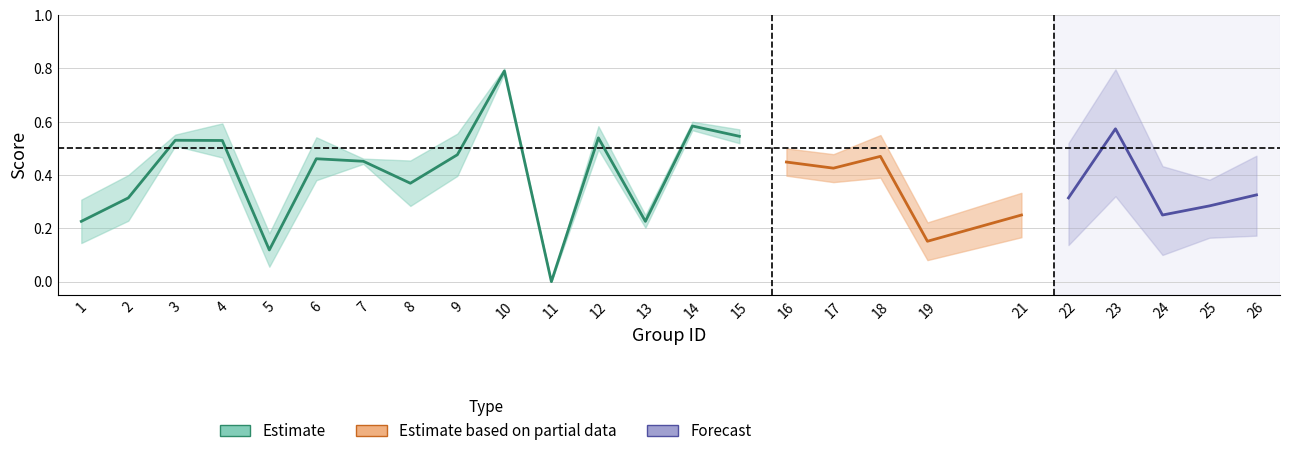

True or false: accuracy and f1 cross at least once.

False